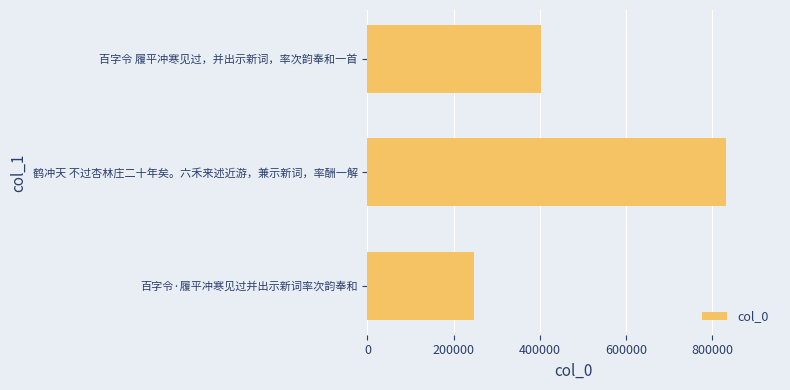

What is the average value?

494396